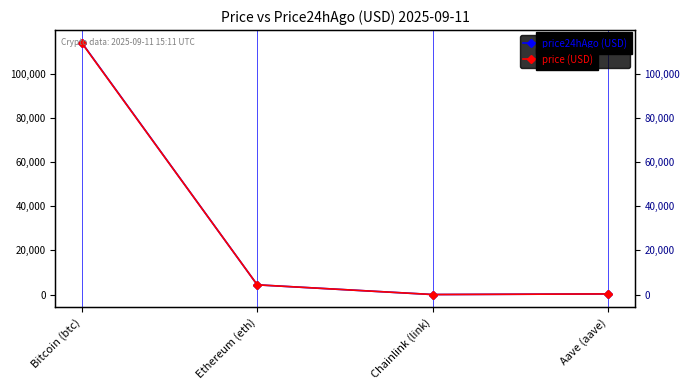

True or false: price (USD) has a value of 16.0 at Chainlink (link).

False